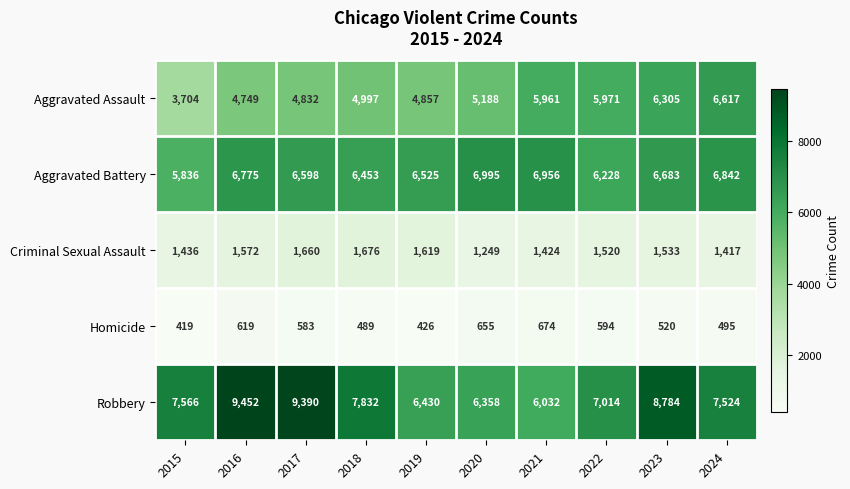

Rank the categories by Aggravated Assault value from highest to lowest.

2024, 2023, 2022, 2021, 2020, 2018, 2019, 2017, 2016, 2015